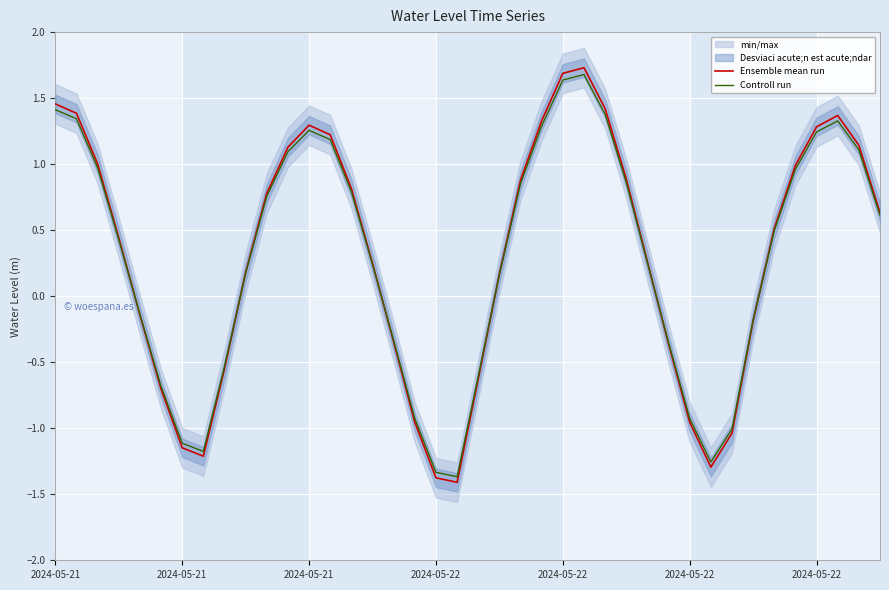

At how many categories does at least one series exceed 0?

25